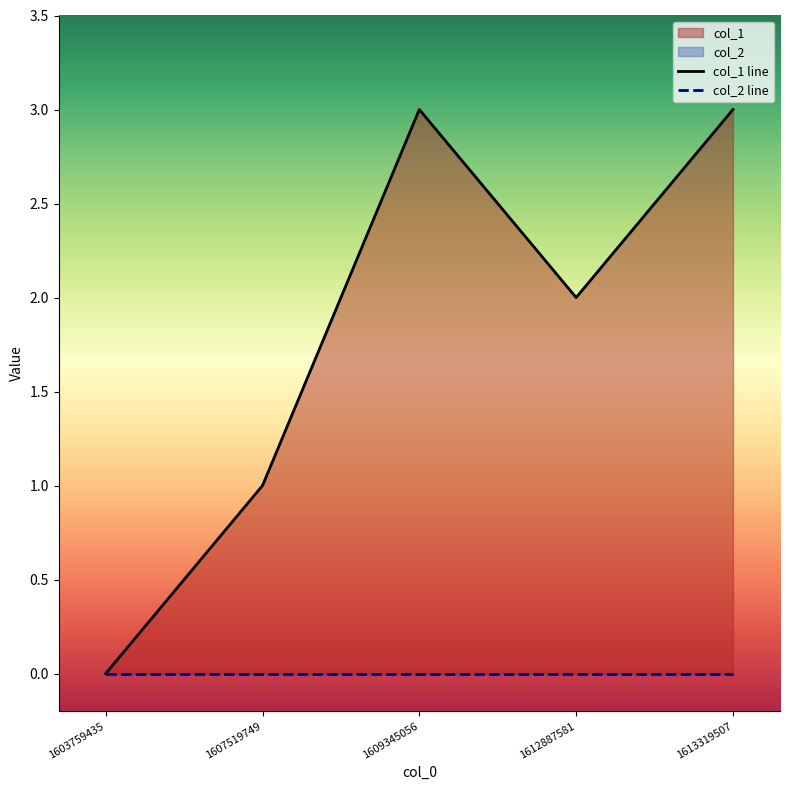

What is the difference between the maximum and minimum values?

3